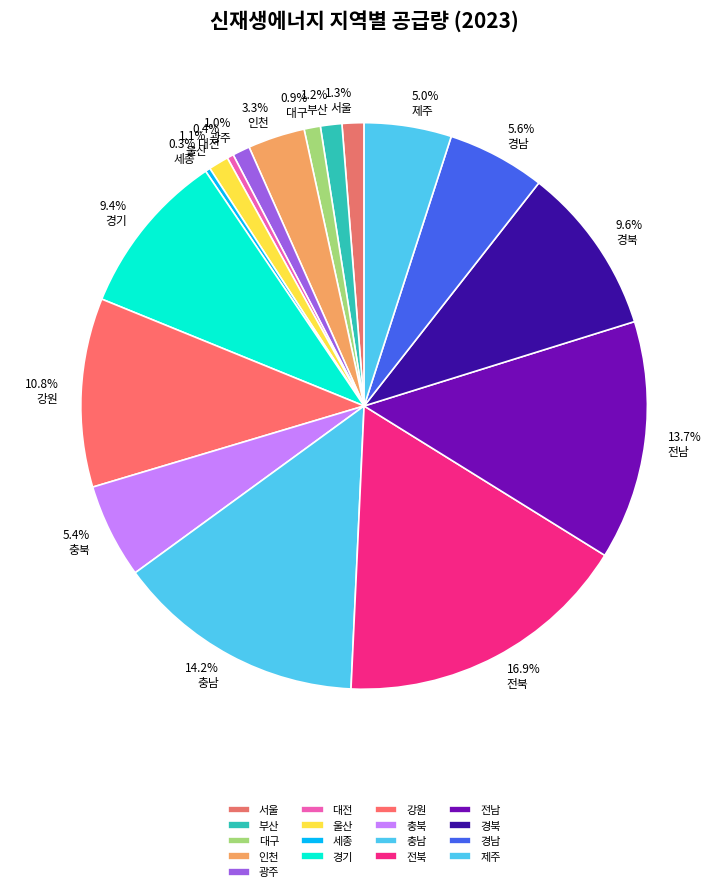

How much of the chart is everything except 경남?

94.4%